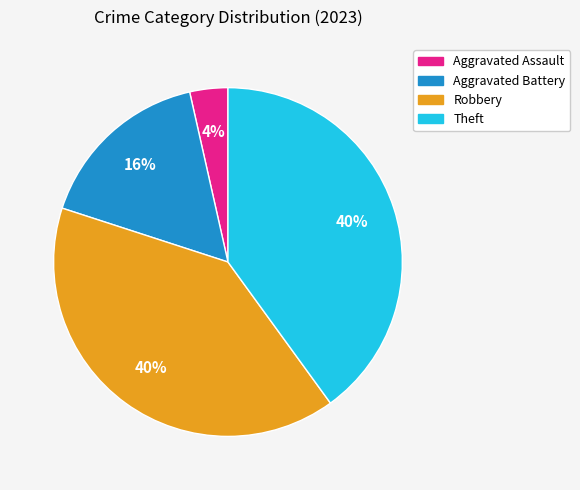

How many slices are in this pie chart?

4